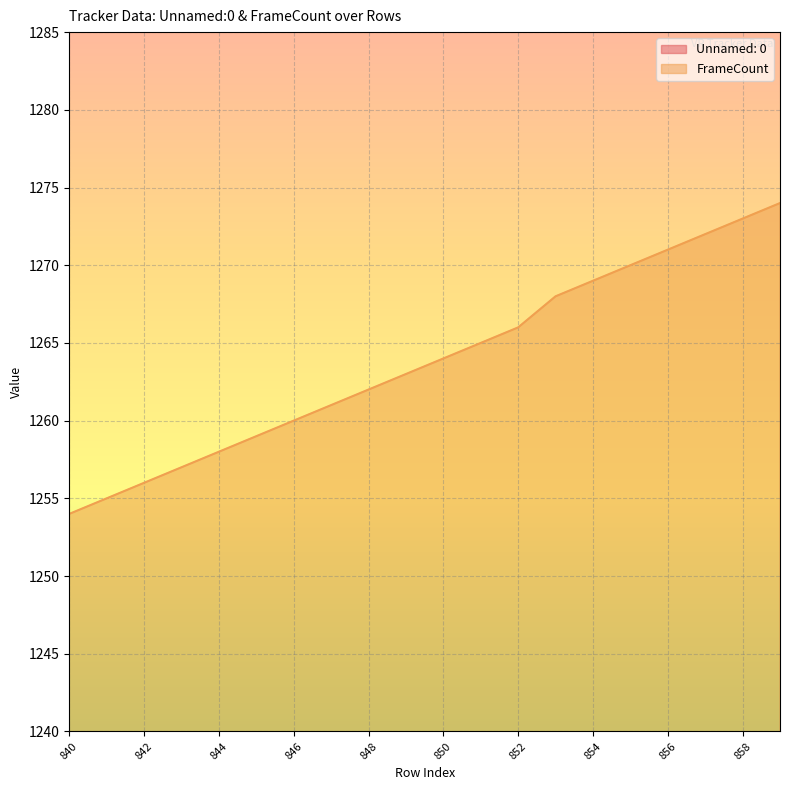

Rank the series by their maximum value, from lowest to highest.

Unnamed: 0, FrameCount